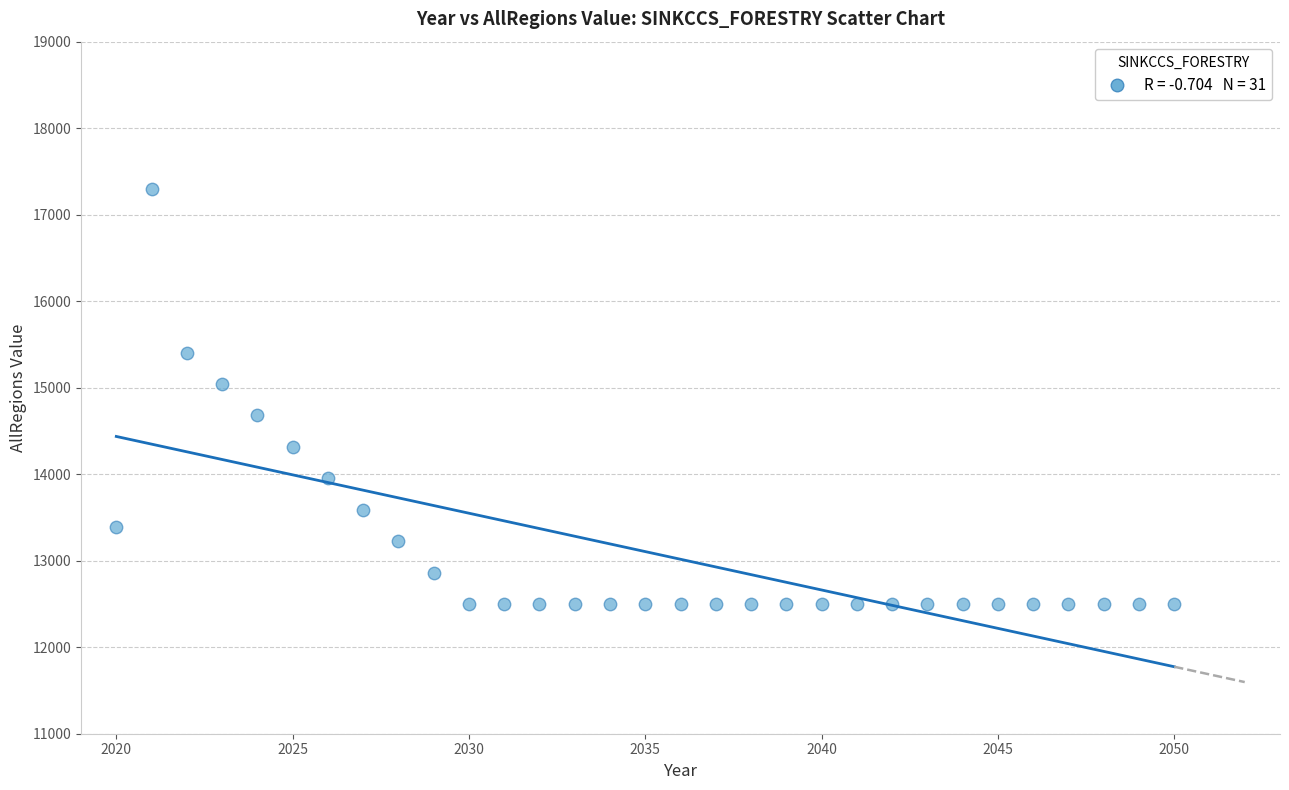

What is the range of Y values (max minus min)?

4802.6